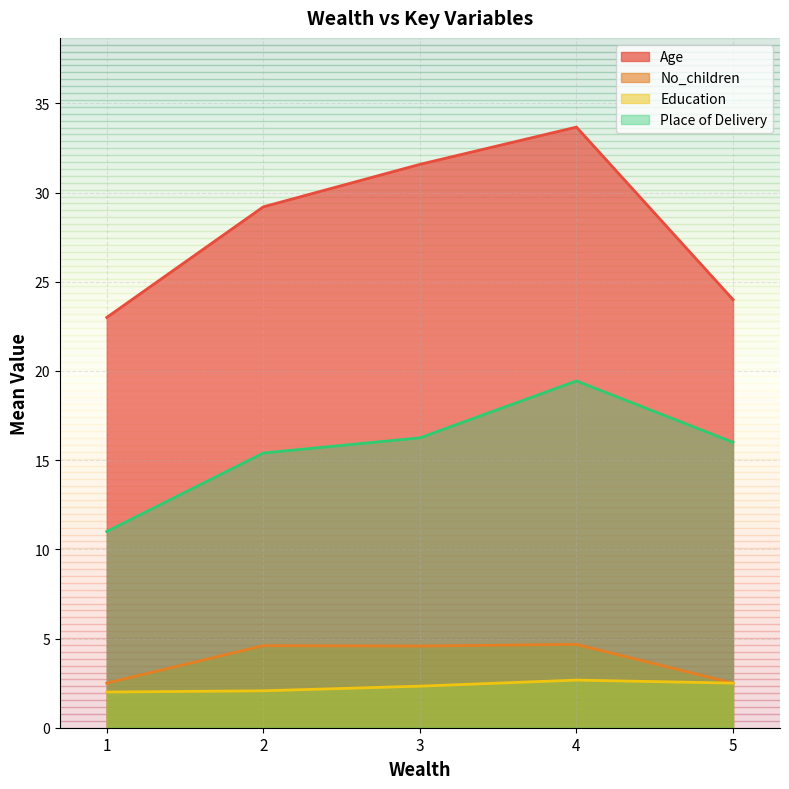

Rank the series by their maximum value, from highest to lowest.

Age, Place of Delivery, No_children, Education